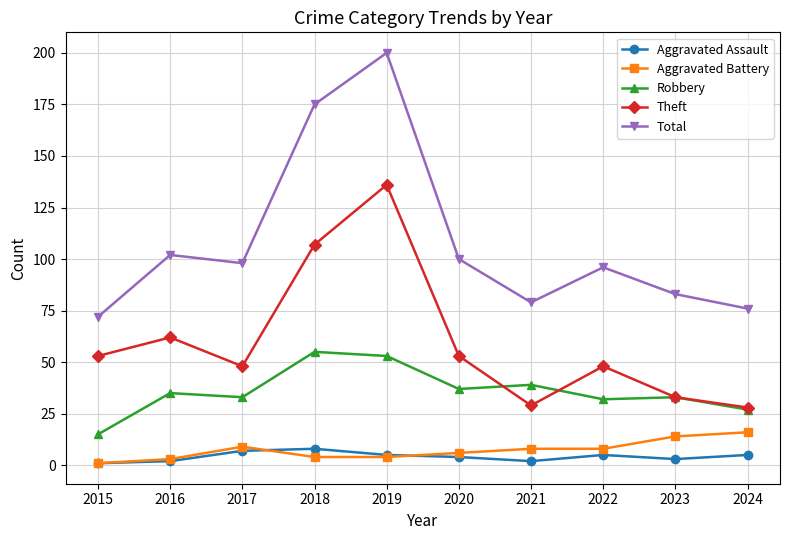

Which category has the highest value across all series?

2019